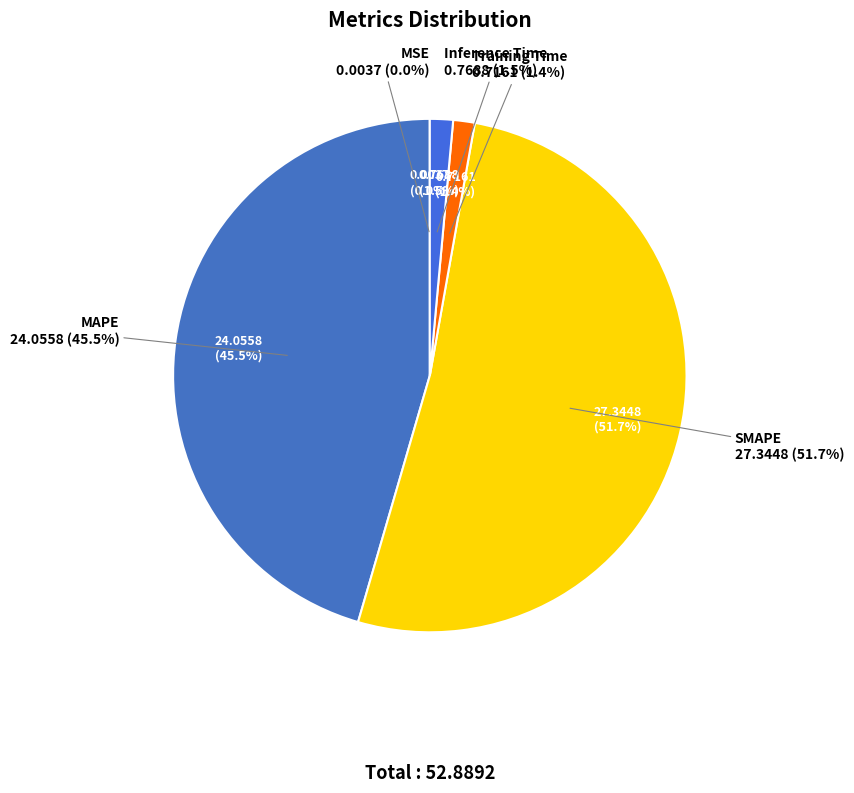

Rank the categories by value from lowest to highest.

MSE, Training Time, Inference Time, MAPE, SMAPE